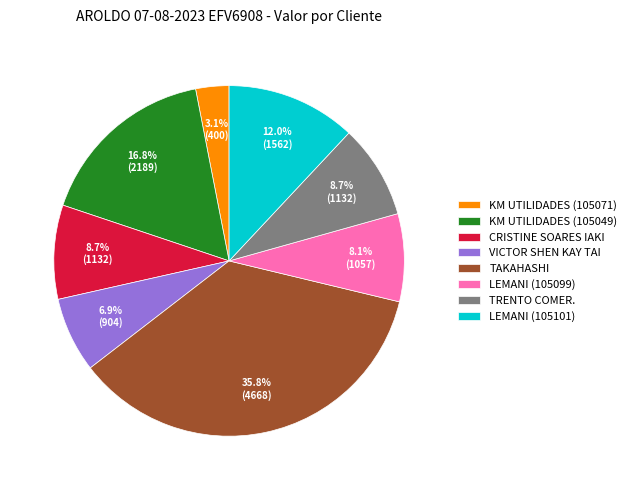

Which has a higher value, KM UTILIDADES (105071) or KM UTILIDADES (105049)?

KM UTILIDADES (105049)